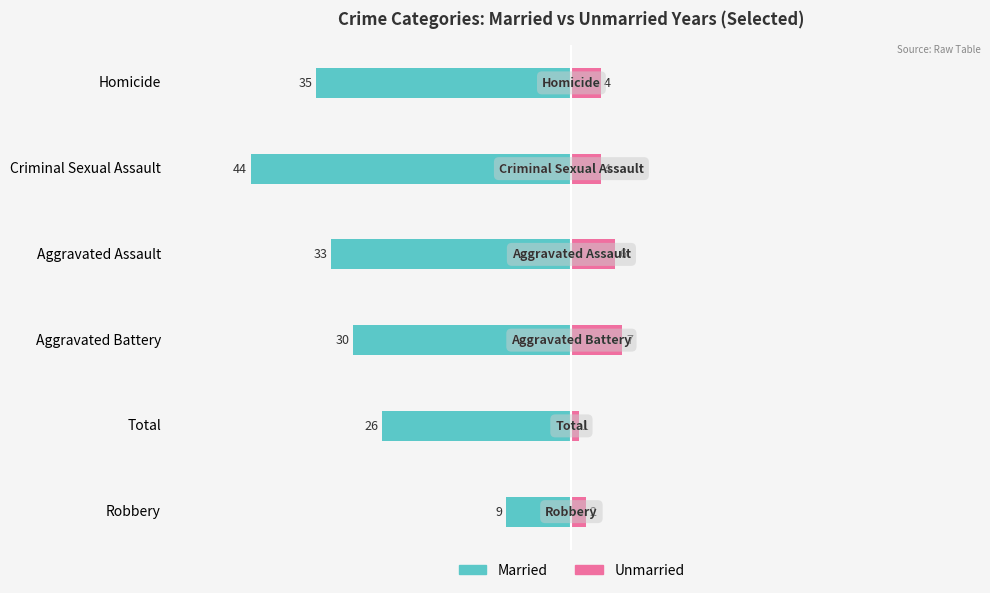

True or false: Unmarried has a value of 1 at Criminal Sexual Assault.

False